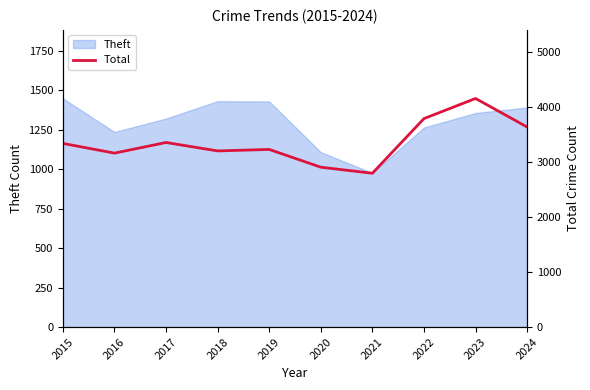

Which label corresponds to the smallest value in the chart?

2021